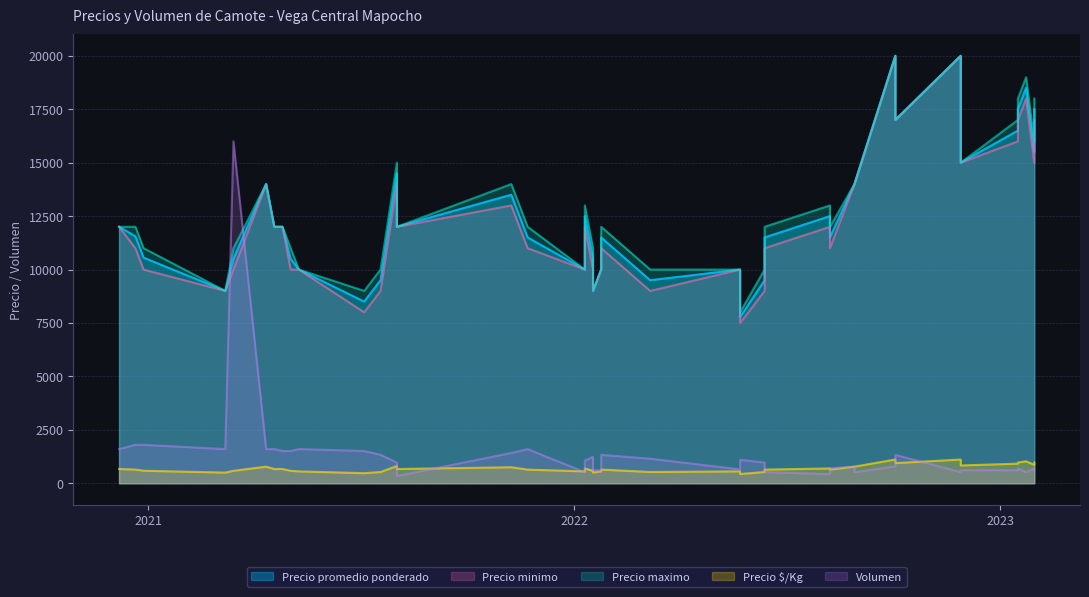

At which category is the sum across all series the highest?

2022-10-03